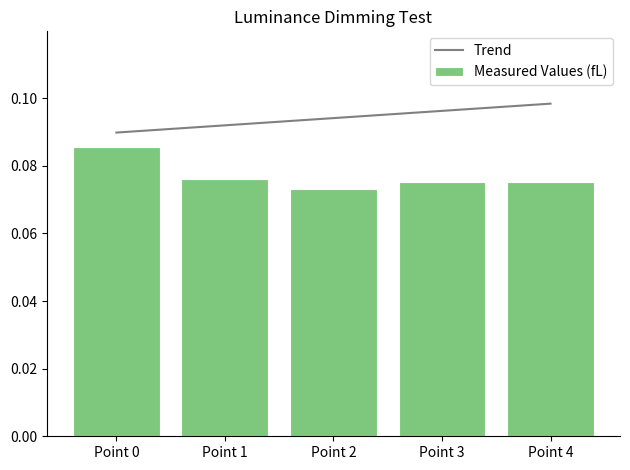

What is the value of the Measured Values (fL) bar at the 1st from the left?

0.1